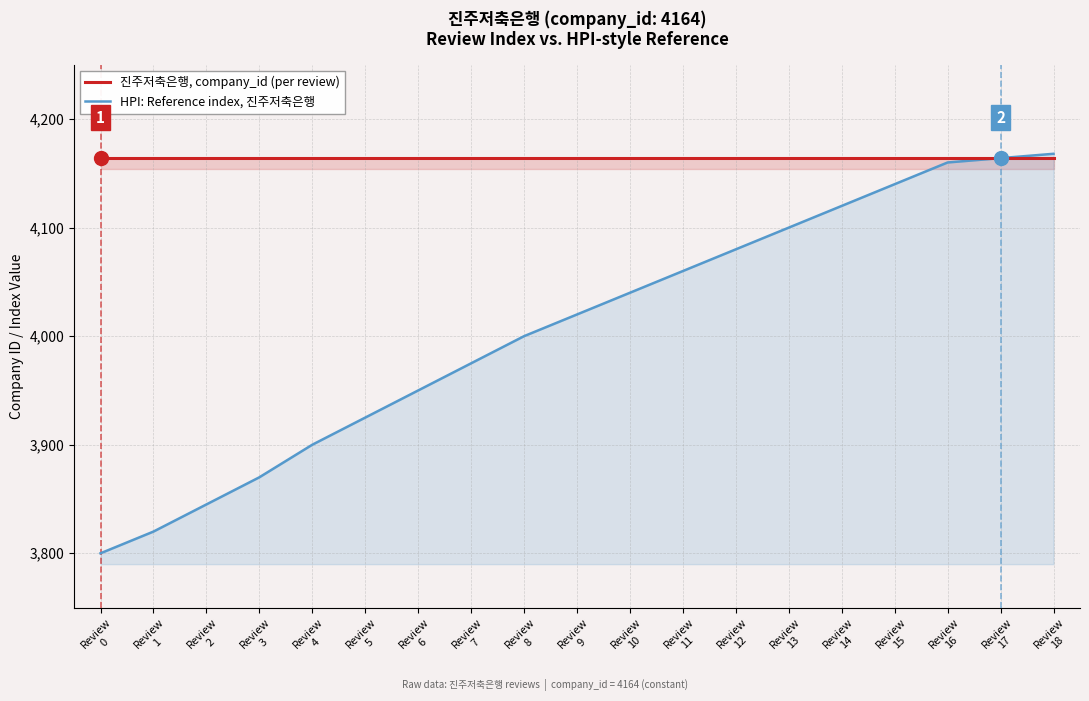

At how many categories does at least one series exceed 4160?

19